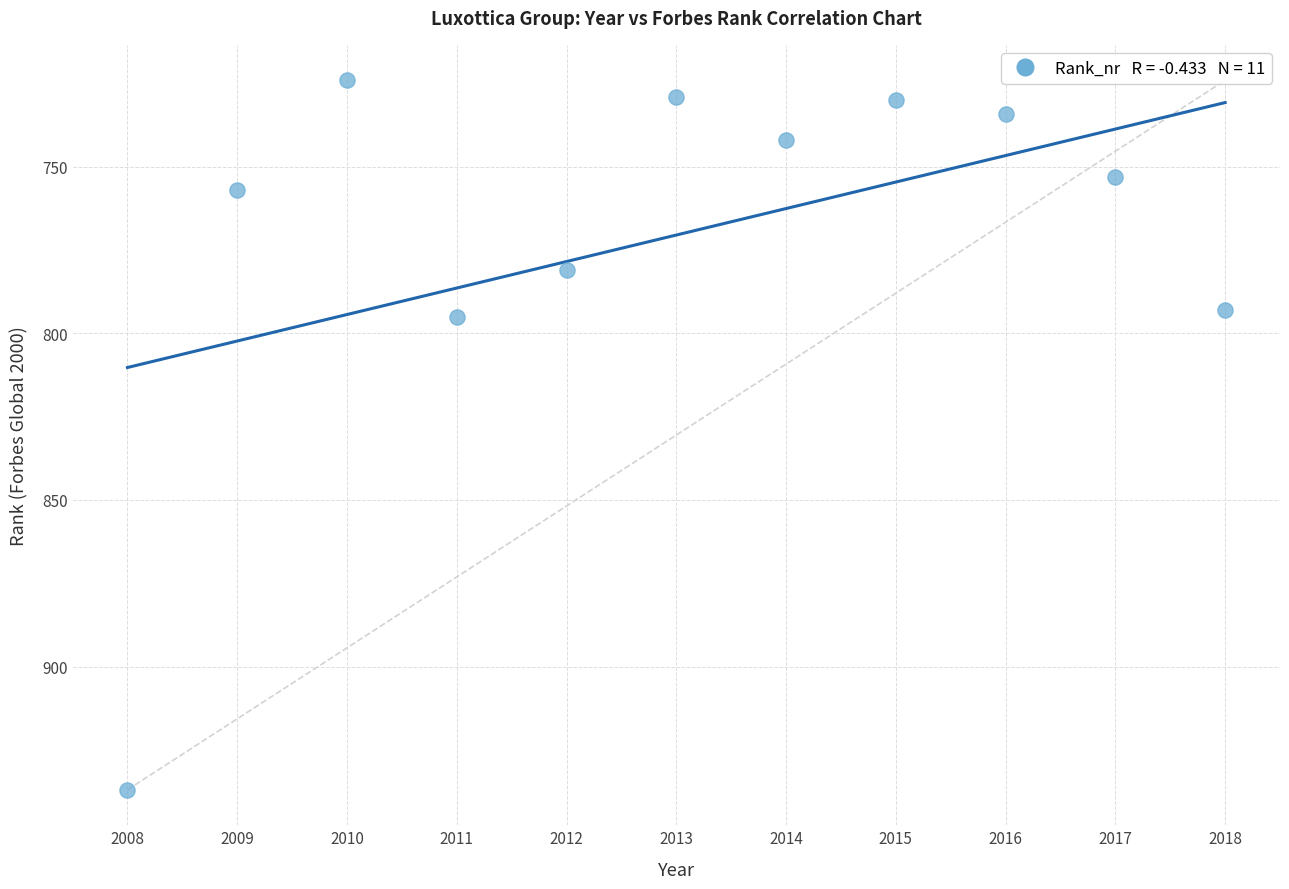

What is the range of X values (max minus min)?

10